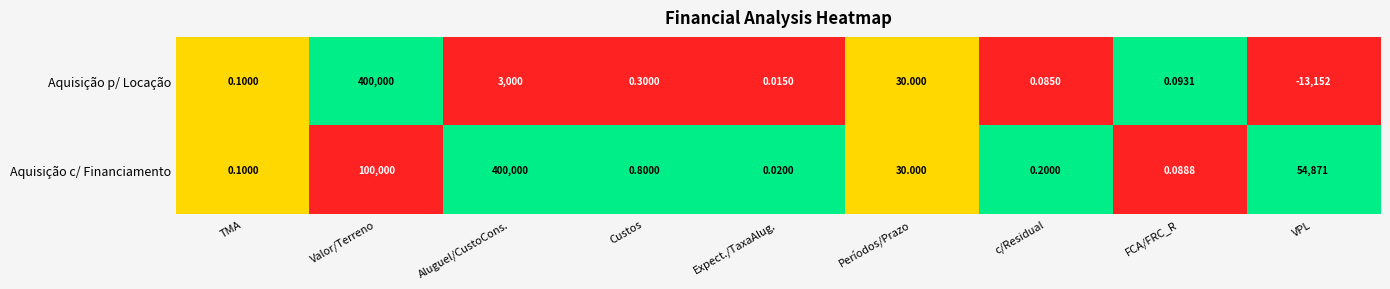

Which series has the largest total across all categories?

Aquisição c/ Financiamento